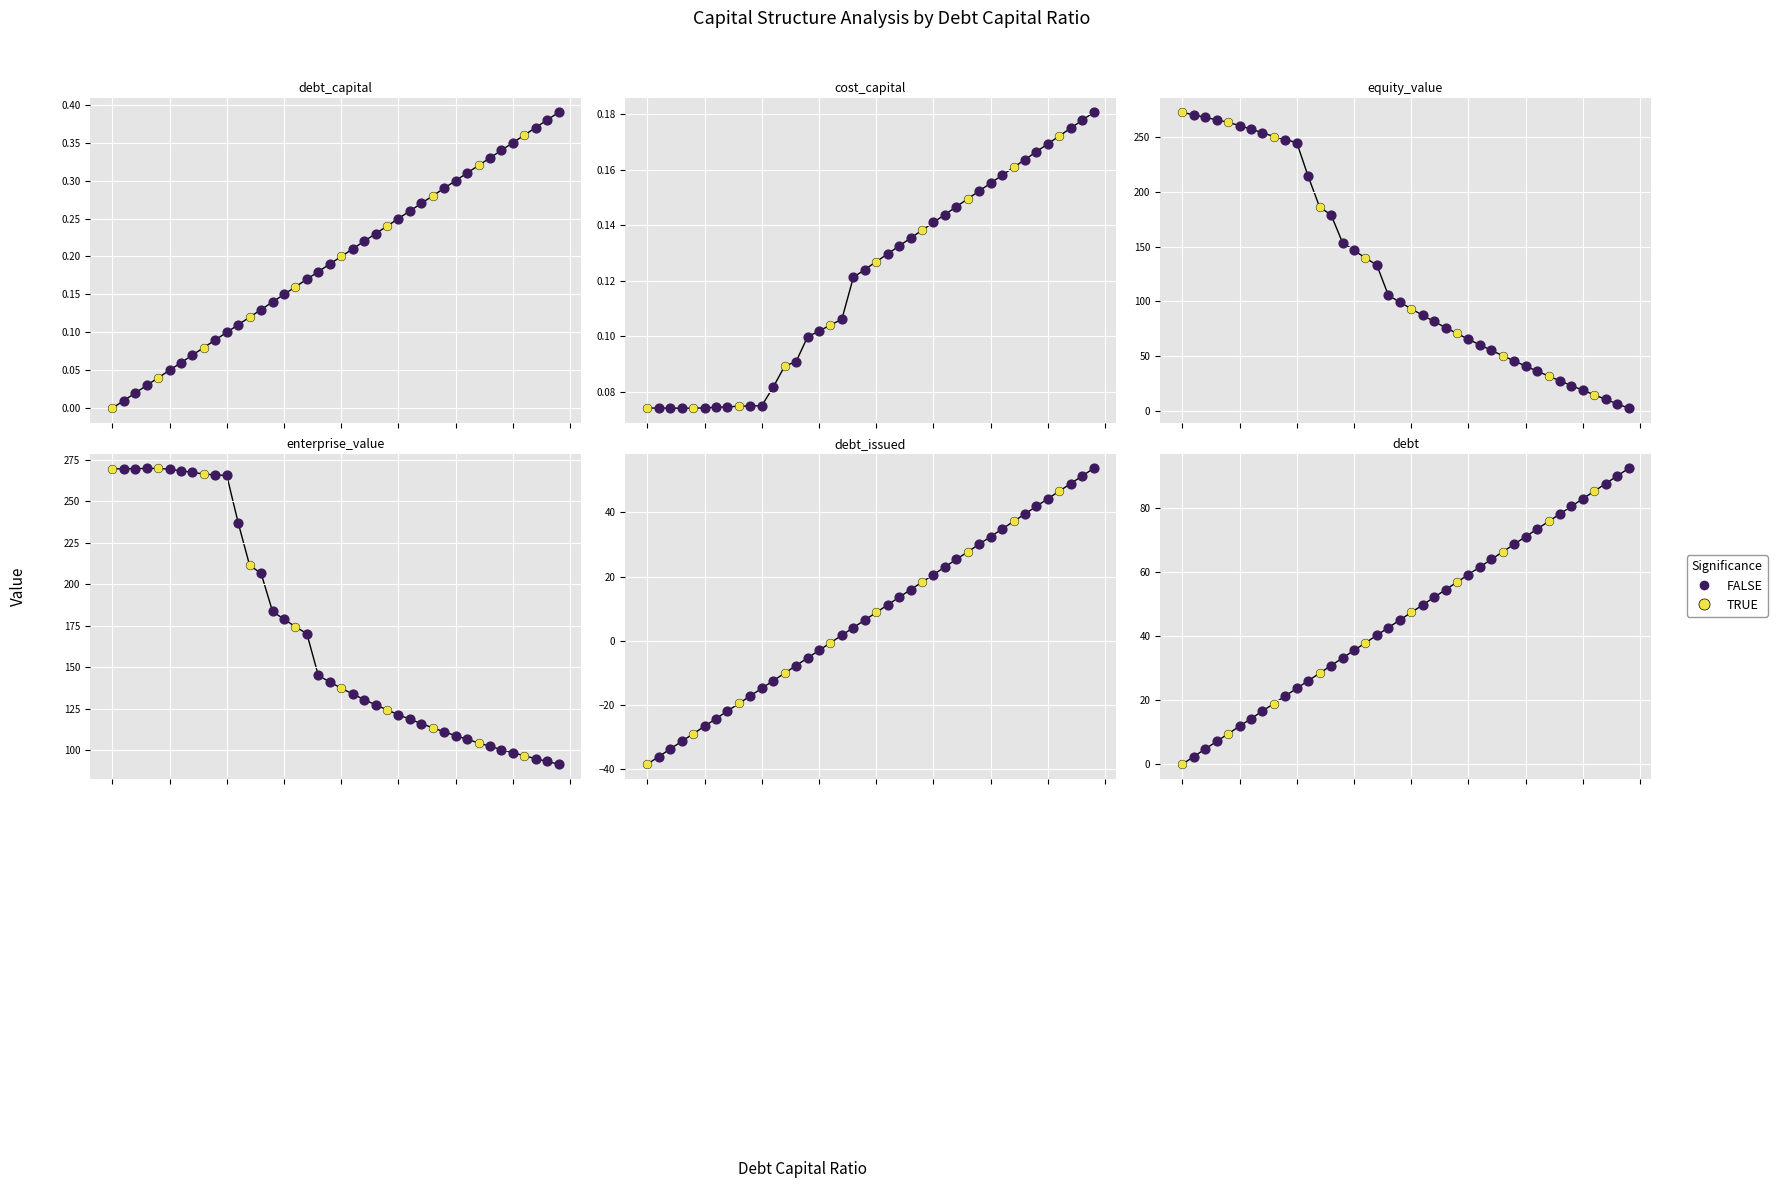

At how many categories does at least one series exceed 1?

40